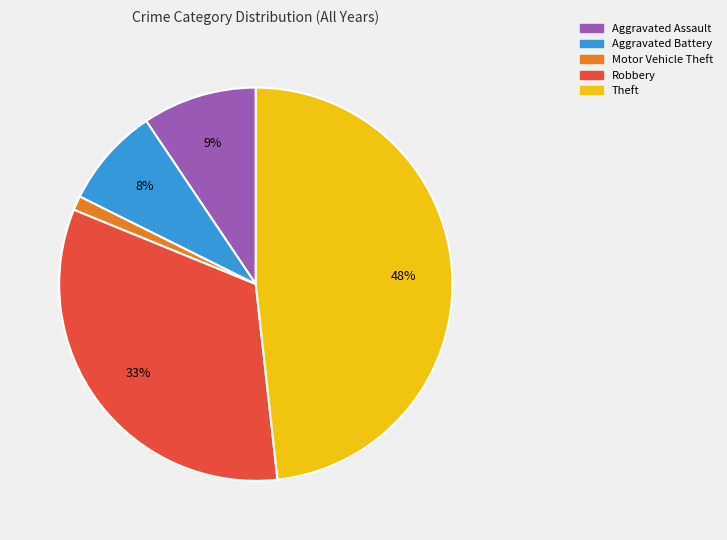

How many segments does this pie chart have?

5